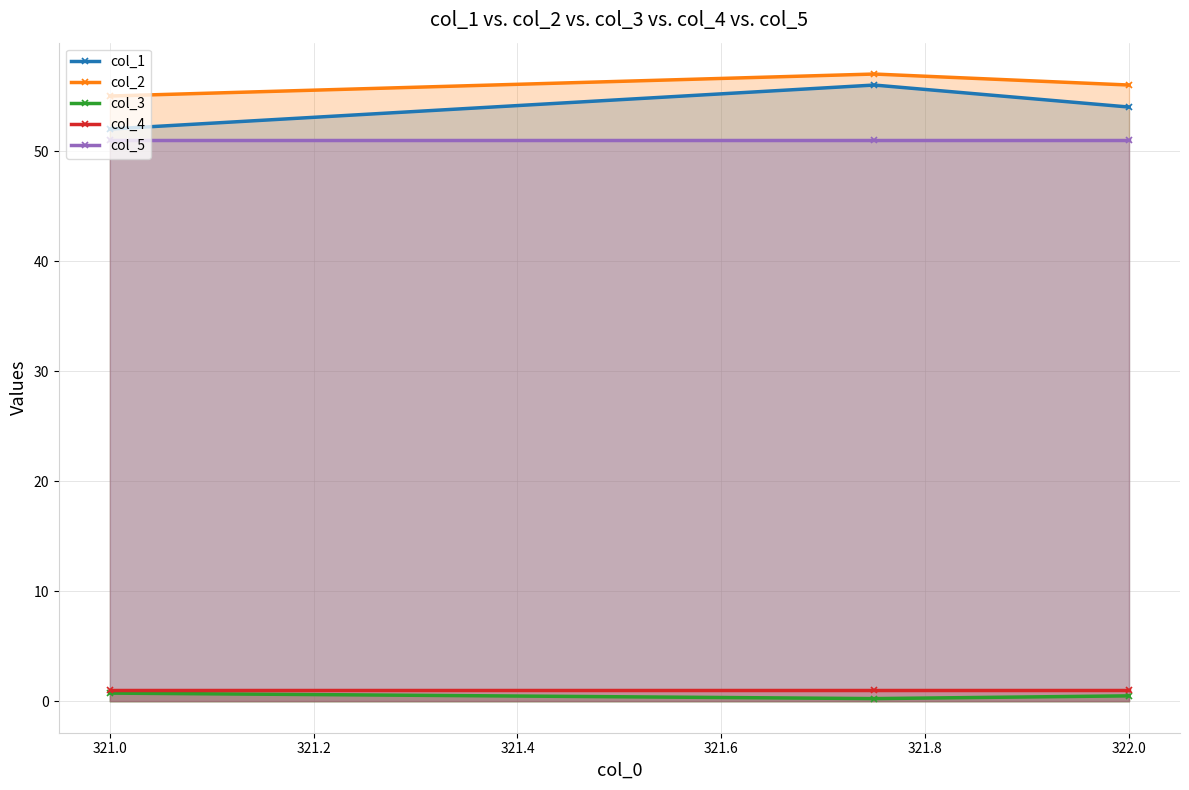

Read the col_2 value at 321.0.

55.0